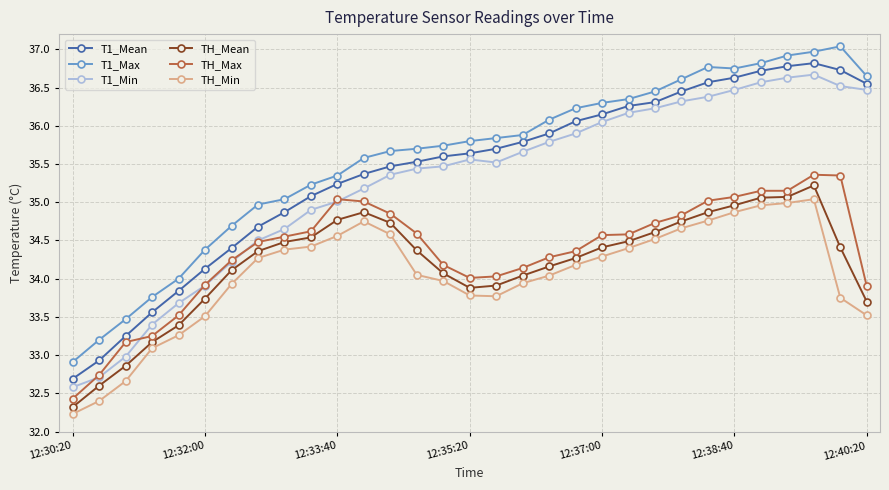

What is the highest value of the T1_Max series?

37.0